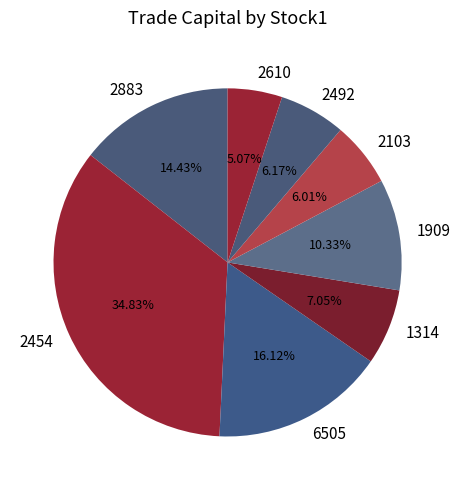

To the nearest percent, what is the average slice percentage?

12%